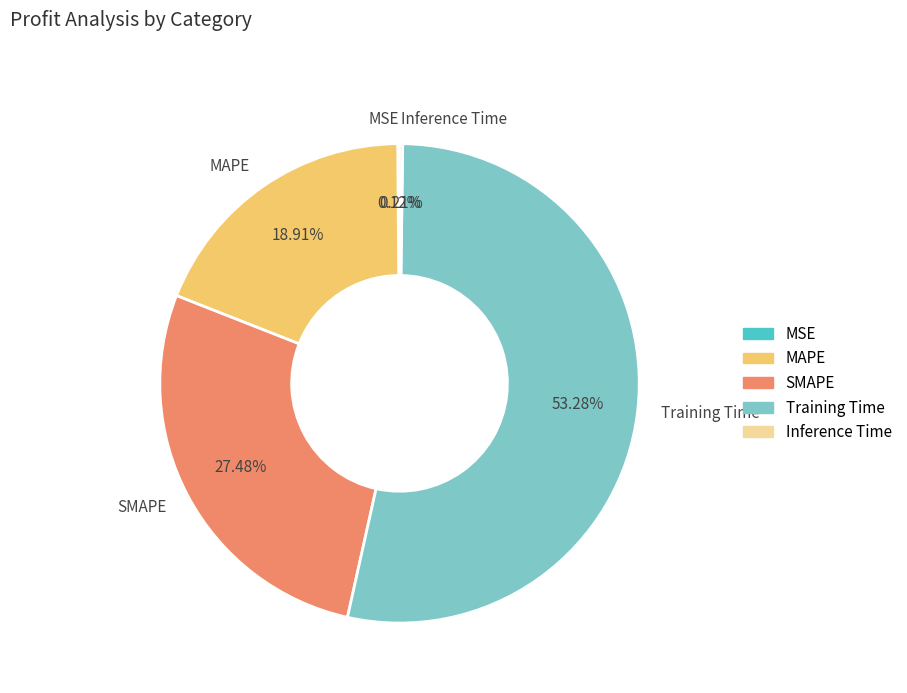

Combined, do Training Time and MAPE account for over 50%?

Yes